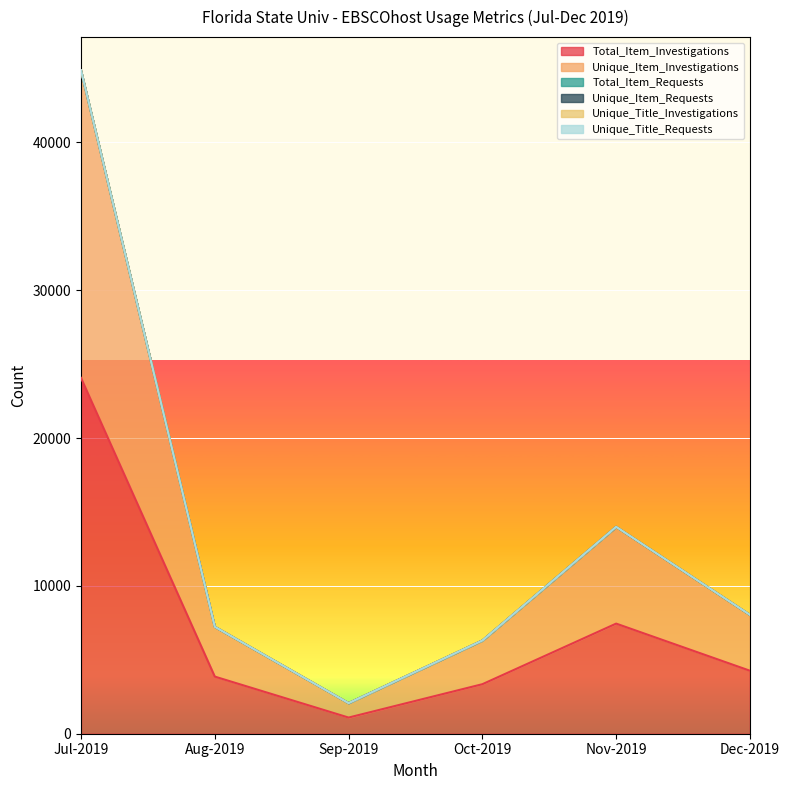

What is the label of the 4th point from the left?

Oct-2019